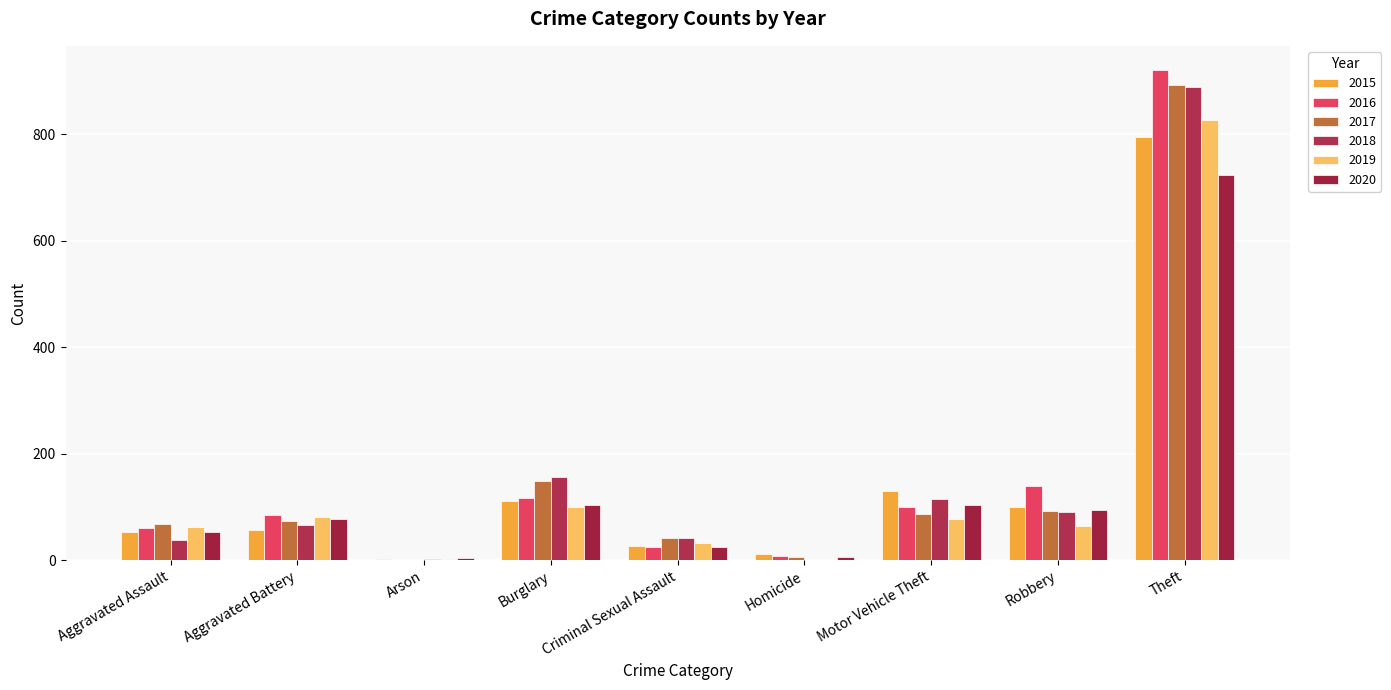

How many categories are shown in the chart?

9